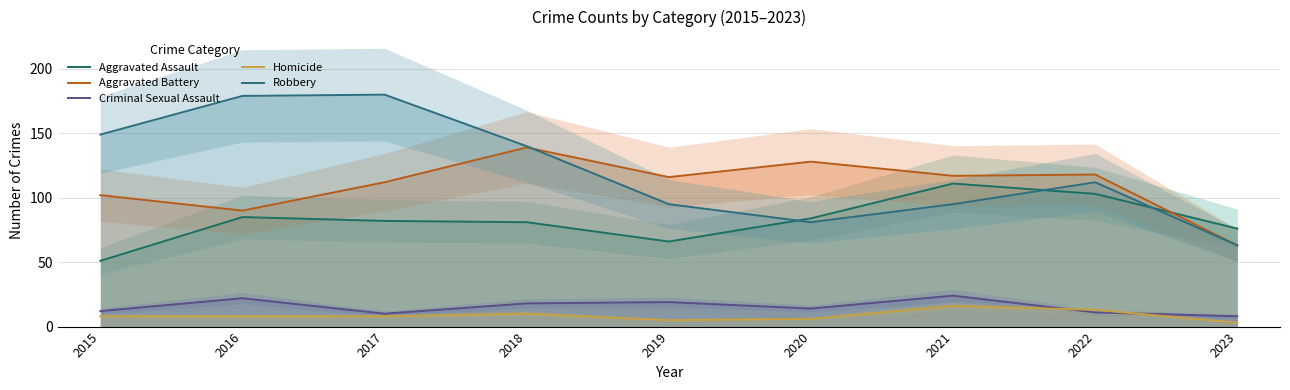

Rank the series by their maximum value, from lowest to highest.

Homicide, Criminal Sexual Assault, Aggravated Assault, Aggravated Battery, Robbery